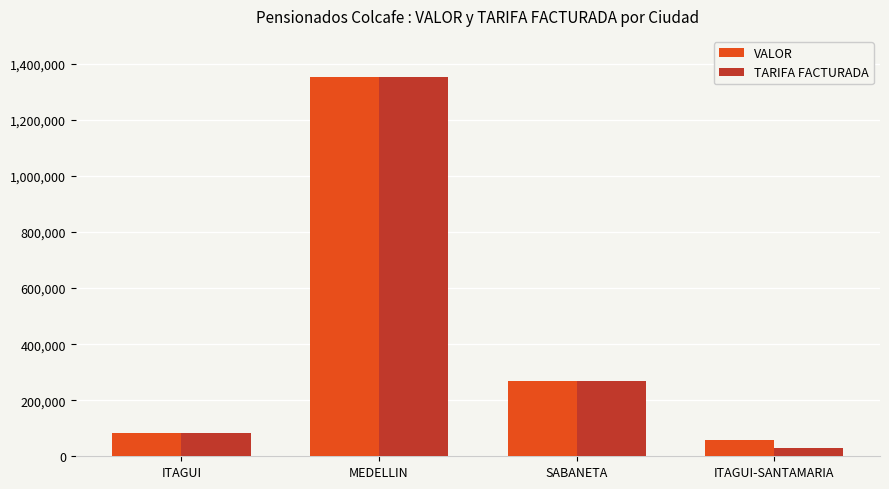

True or false: TARIFA FACTURADA has a value of 28245 at ITAGUI-SANTAMARIA.

True